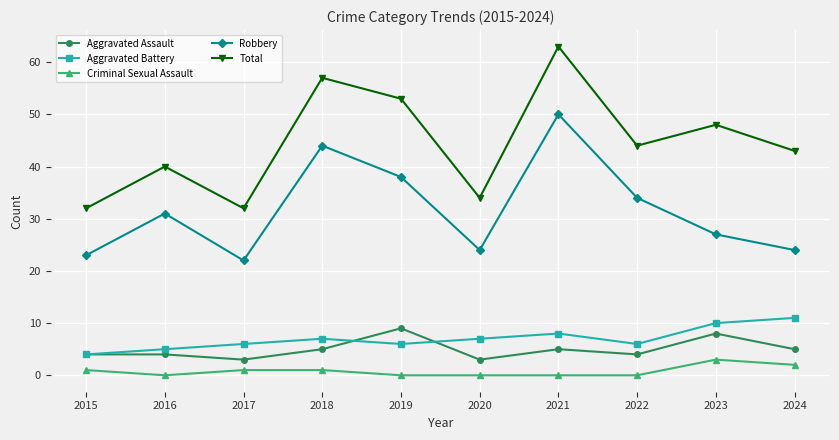

What is the minimum value for Total?

32